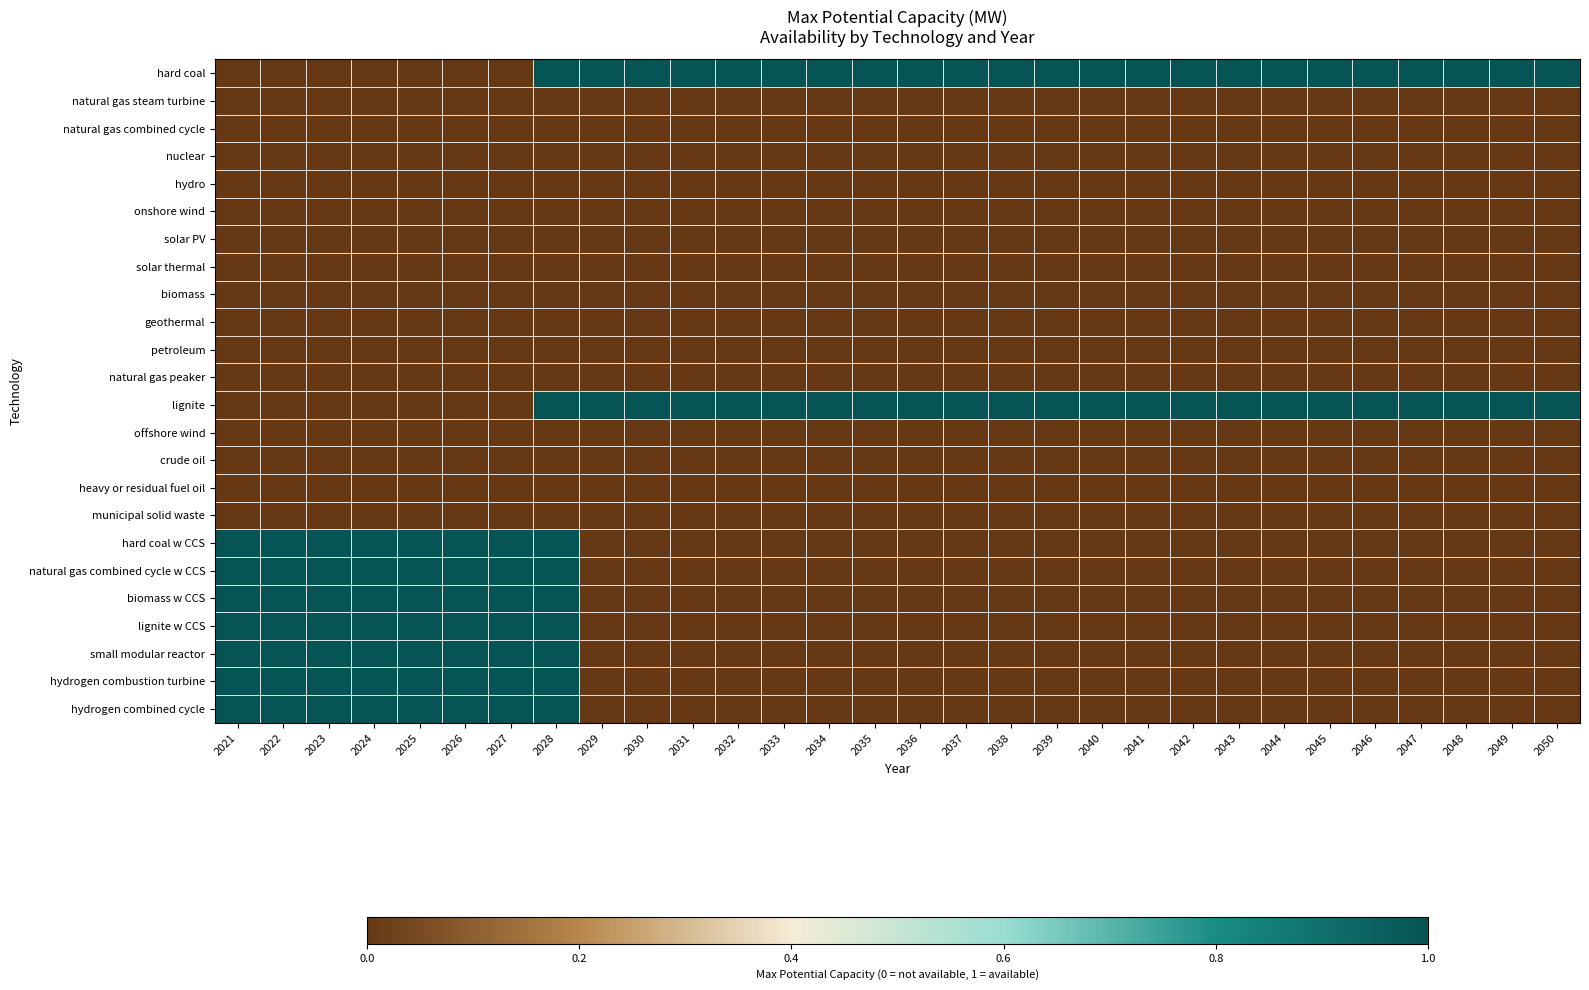

Reading left to right, extract all data points from this chart.

hard coal: 2021=0	2022=0	2023=0	2024=0	2025=0	2026=0	2027=0	2028=1	2029=1	2030=1	2031=1	2032=1	2033=1	2034=1	2035=1	2036=1	2037=1	2038=1	2039=1	2040=1	2041=1	2042=1	2043=1	2044=1	2045=1	2046=1	2047=1	2048=1	2049=1	2050=1
natural gas steam turbine: 2021=0	2022=0	2023=0	2024=0	2025=0	2026=0	2027=0	2028=0	2029=0	2030=0	2031=0	2032=0	2033=0	2034=0	2035=0	2036=0	2037=0	2038=0	2039=0	2040=0	2041=0	2042=0	2043=0	2044=0	2045=0	2046=0	2047=0	2048=0	2049=0	2050=0
natural gas combined cycle: 2021=0	2022=0	2023=0	2024=0	2025=0	2026=0	2027=0	2028=0	2029=0	2030=0	2031=0	2032=0	2033=0	2034=0	2035=0	2036=0	2037=0	2038=0	2039=0	2040=0	2041=0	2042=0	2043=0	2044=0	2045=0	2046=0	2047=0	2048=0	2049=0	2050=0
nuclear: 2021=0	2022=0	2023=0	2024=0	2025=0	2026=0	2027=0	2028=0	2029=0	2030=0	2031=0	2032=0	2033=0	2034=0	2035=0	2036=0	2037=0	2038=0	2039=0	2040=0	2041=0	2042=0	2043=0	2044=0	2045=0	2046=0	2047=0	2048=0	2049=0	2050=0
hydro: 2021=0	2022=0	2023=0	2024=0	2025=0	2026=0	2027=0	2028=0	2029=0	2030=0	2031=0	2032=0	2033=0	2034=0	2035=0	2036=0	2037=0	2038=0	2039=0	2040=0	2041=0	2042=0	2043=0	2044=0	2045=0	2046=0	2047=0	2048=0	2049=0	2050=0
onshore wind: 2021=0	2022=0	2023=0	2024=0	2025=0	2026=0	2027=0	2028=0	2029=0	2030=0	2031=0	2032=0	2033=0	2034=0	2035=0	2036=0	2037=0	2038=0	2039=0	2040=0	2041=0	2042=0	2043=0	2044=0	2045=0	2046=0	2047=0	2048=0	2049=0	2050=0
solar PV: 2021=0	2022=0	2023=0	2024=0	2025=0	2026=0	2027=0	2028=0	2029=0	2030=0	2031=0	2032=0	2033=0	2034=0	2035=0	2036=0	2037=0	2038=0	2039=0	2040=0	2041=0	2042=0	2043=0	2044=0	2045=0	2046=0	2047=0	2048=0	2049=0	2050=0
solar thermal: 2021=0	2022=0	2023=0	2024=0	2025=0	2026=0	2027=0	2028=0	2029=0	2030=0	2031=0	2032=0	2033=0	2034=0	2035=0	2036=0	2037=0	2038=0	2039=0	2040=0	2041=0	2042=0	2043=0	2044=0	2045=0	2046=0	2047=0	2048=0	2049=0	2050=0
biomass: 2021=0	2022=0	2023=0	2024=0	2025=0	2026=0	2027=0	2028=0	2029=0	2030=0	2031=0	2032=0	2033=0	2034=0	2035=0	2036=0	2037=0	2038=0	2039=0	2040=0	2041=0	2042=0	2043=0	2044=0	2045=0	2046=0	2047=0	2048=0	2049=0	2050=0
geothermal: 2021=0	2022=0	2023=0	2024=0	2025=0	2026=0	2027=0	2028=0	2029=0	2030=0	2031=0	2032=0	2033=0	2034=0	2035=0	2036=0	2037=0	2038=0	2039=0	2040=0	2041=0	2042=0	2043=0	2044=0	2045=0	2046=0	2047=0	2048=0	2049=0	2050=0
petroleum: 2021=0	2022=0	2023=0	2024=0	2025=0	2026=0	2027=0	2028=0	2029=0	2030=0	2031=0	2032=0	2033=0	2034=0	2035=0	2036=0	2037=0	2038=0	2039=0	2040=0	2041=0	2042=0	2043=0	2044=0	2045=0	2046=0	2047=0	2048=0	2049=0	2050=0
natural gas peaker: 2021=0	2022=0	2023=0	2024=0	2025=0	2026=0	2027=0	2028=0	2029=0	2030=0	2031=0	2032=0	2033=0	2034=0	2035=0	2036=0	2037=0	2038=0	2039=0	2040=0	2041=0	2042=0	2043=0	2044=0	2045=0	2046=0	2047=0	2048=0	2049=0	2050=0
lignite: 2021=0	2022=0	2023=0	2024=0	2025=0	2026=0	2027=0	2028=1	2029=1	2030=1	2031=1	2032=1	2033=1	2034=1	2035=1	2036=1	2037=1	2038=1	2039=1	2040=1	2041=1	2042=1	2043=1	2044=1	2045=1	2046=1	2047=1	2048=1	2049=1	2050=1
offshore wind: 2021=0	2022=0	2023=0	2024=0	2025=0	2026=0	2027=0	2028=0	2029=0	2030=0	2031=0	2032=0	2033=0	2034=0	2035=0	2036=0	2037=0	2038=0	2039=0	2040=0	2041=0	2042=0	2043=0	2044=0	2045=0	2046=0	2047=0	2048=0	2049=0	2050=0
crude oil: 2021=0	2022=0	2023=0	2024=0	2025=0	2026=0	2027=0	2028=0	2029=0	2030=0	2031=0	2032=0	2033=0	2034=0	2035=0	2036=0	2037=0	2038=0	2039=0	2040=0	2041=0	2042=0	2043=0	2044=0	2045=0	2046=0	2047=0	2048=0	2049=0	2050=0
heavy or residual fuel oil: 2021=0	2022=0	2023=0	2024=0	2025=0	2026=0	2027=0	2028=0	2029=0	2030=0	2031=0	2032=0	2033=0	2034=0	2035=0	2036=0	2037=0	2038=0	2039=0	2040=0	2041=0	2042=0	2043=0	2044=0	2045=0	2046=0	2047=0	2048=0	2049=0	2050=0
municipal solid waste: 2021=0	2022=0	2023=0	2024=0	2025=0	2026=0	2027=0	2028=0	2029=0	2030=0	2031=0	2032=0	2033=0	2034=0	2035=0	2036=0	2037=0	2038=0	2039=0	2040=0	2041=0	2042=0	2043=0	2044=0	2045=0	2046=0	2047=0	2048=0	2049=0	2050=0
hard coal w CCS: 2021=1	2022=1	2023=1	2024=1	2025=1	2026=1	2027=1	2028=1	2029=0	2030=0	2031=0	2032=0	2033=0	2034=0	2035=0	2036=0	2037=0	2038=0	2039=0	2040=0	2041=0	2042=0	2043=0	2044=0	2045=0	2046=0	2047=0	2048=0	2049=0	2050=0
natural gas combined cycle w CCS: 2021=1	2022=1	2023=1	2024=1	2025=1	2026=1	2027=1	2028=1	2029=0	2030=0	2031=0	2032=0	2033=0	2034=0	2035=0	2036=0	2037=0	2038=0	2039=0	2040=0	2041=0	2042=0	2043=0	2044=0	2045=0	2046=0	2047=0	2048=0	2049=0	2050=0
biomass w CCS: 2021=1	2022=1	2023=1	2024=1	2025=1	2026=1	2027=1	2028=1	2029=0	2030=0	2031=0	2032=0	2033=0	2034=0	2035=0	2036=0	2037=0	2038=0	2039=0	2040=0	2041=0	2042=0	2043=0	2044=0	2045=0	2046=0	2047=0	2048=0	2049=0	2050=0
lignite w CCS: 2021=1	2022=1	2023=1	2024=1	2025=1	2026=1	2027=1	2028=1	2029=0	2030=0	2031=0	2032=0	2033=0	2034=0	2035=0	2036=0	2037=0	2038=0	2039=0	2040=0	2041=0	2042=0	2043=0	2044=0	2045=0	2046=0	2047=0	2048=0	2049=0	2050=0
small modular reactor: 2021=1	2022=1	2023=1	2024=1	2025=1	2026=1	2027=1	2028=1	2029=0	2030=0	2031=0	2032=0	2033=0	2034=0	2035=0	2036=0	2037=0	2038=0	2039=0	2040=0	2041=0	2042=0	2043=0	2044=0	2045=0	2046=0	2047=0	2048=0	2049=0	2050=0
hydrogen combustion turbine: 2021=1	2022=1	2023=1	2024=1	2025=1	2026=1	2027=1	2028=1	2029=0	2030=0	2031=0	2032=0	2033=0	2034=0	2035=0	2036=0	2037=0	2038=0	2039=0	2040=0	2041=0	2042=0	2043=0	2044=0	2045=0	2046=0	2047=0	2048=0	2049=0	2050=0
hydrogen combined cycle: 2021=1	2022=1	2023=1	2024=1	2025=1	2026=1	2027=1	2028=1	2029=0	2030=0	2031=0	2032=0	2033=0	2034=0	2035=0	2036=0	2037=0	2038=0	2039=0	2040=0	2041=0	2042=0	2043=0	2044=0	2045=0	2046=0	2047=0	2048=0	2049=0	2050=0